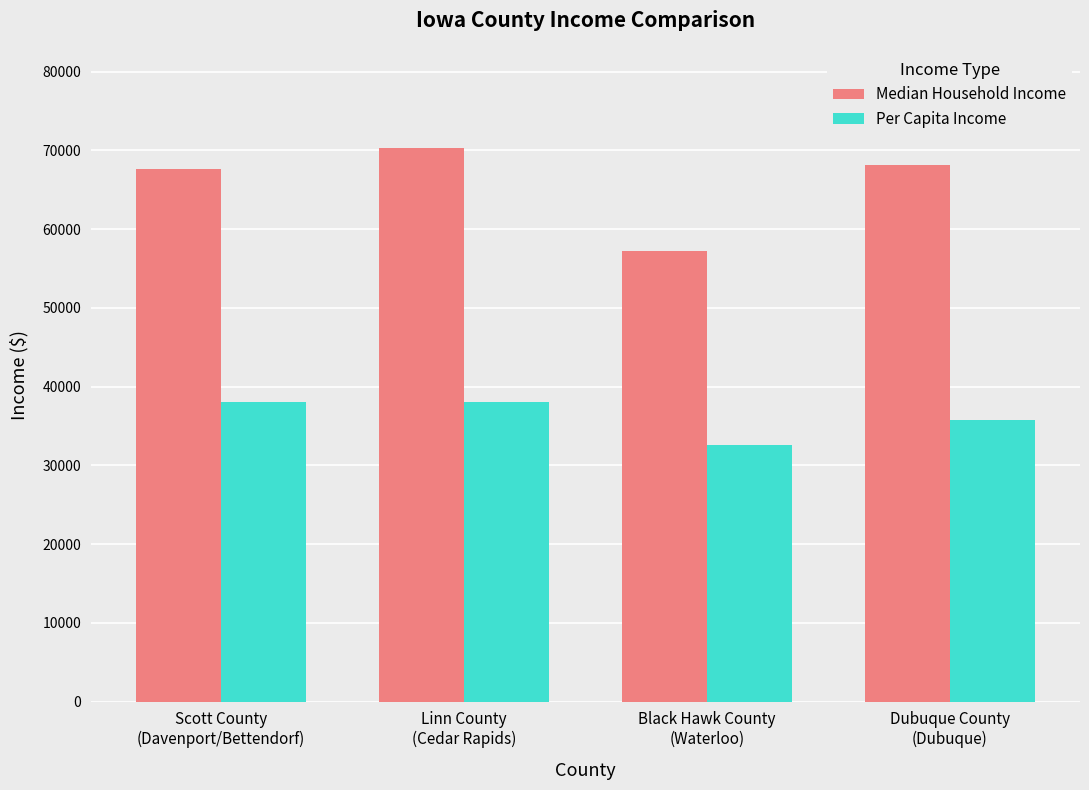

How many groups of bars are there?

4